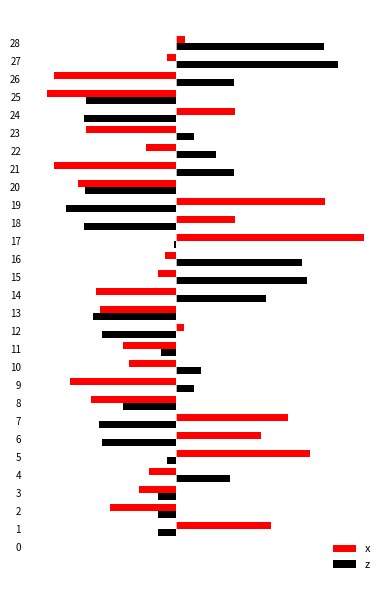

Reading left to right, list all the values displayed in this chart.

x: 0.0	2.8	-2.0	-1.1	-0.8	4.0	2.5	3.3	-2.5	-3.1	-1.4	-1.6	0.3	-2.2	-2.4	-0.5	-0.3	5.6	1.8	4.4	-2.9	-3.6	-0.9	-2.7	1.8	-3.8	-3.6	-0.3	0.3
z: 0.0	-0.5	-0.5	-0.5	1.6	-0.2	-2.2	-2.3	-1.6	0.6	0.7	-0.4	-2.2	-2.5	2.7	3.9	3.8	-0.0	-2.7	-3.3	-2.7	1.7	1.2	0.6	-2.7	-2.7	1.7	4.8	4.4